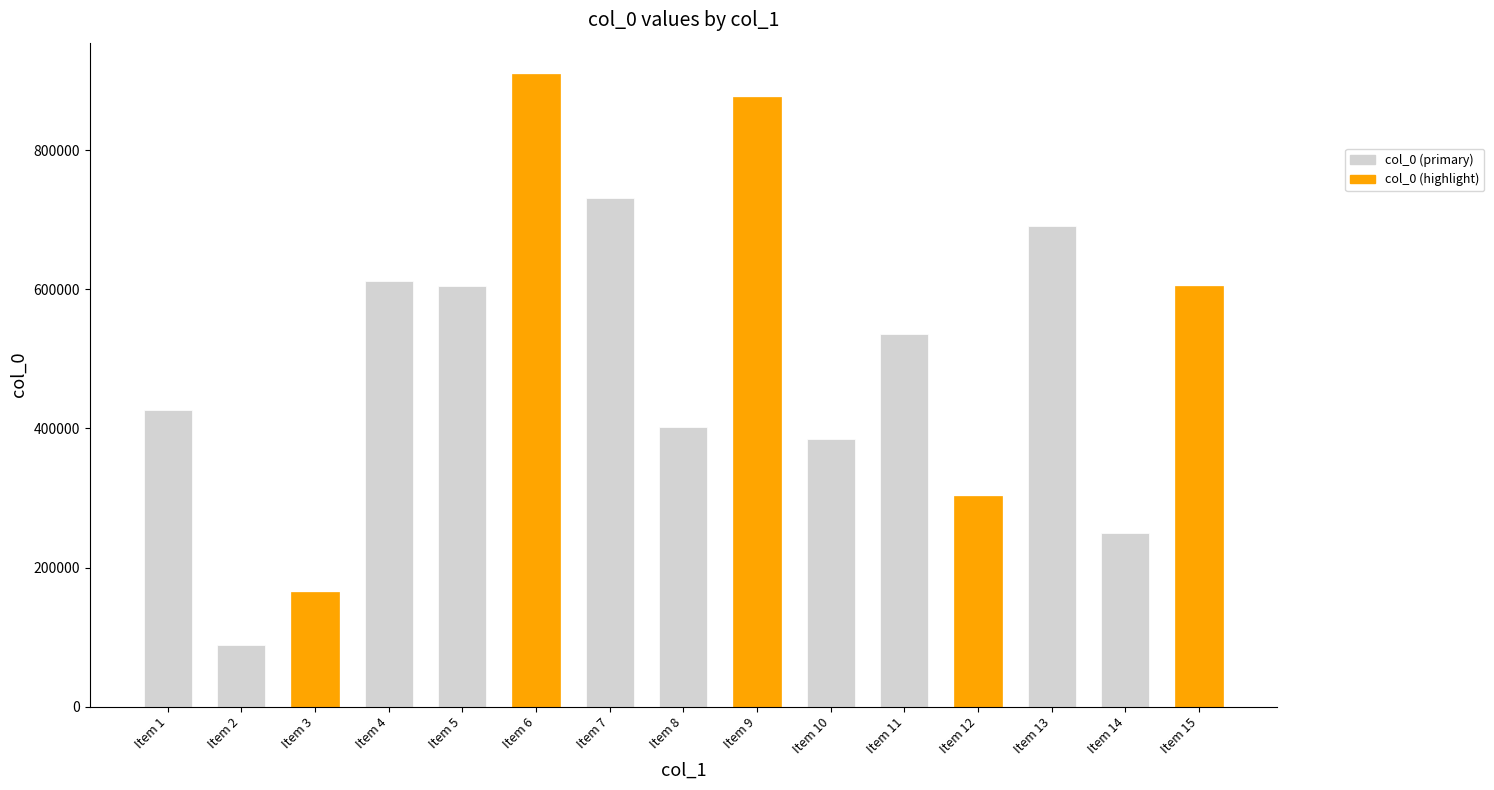

What is the difference between the values at Item 9 and Item 3?

711618